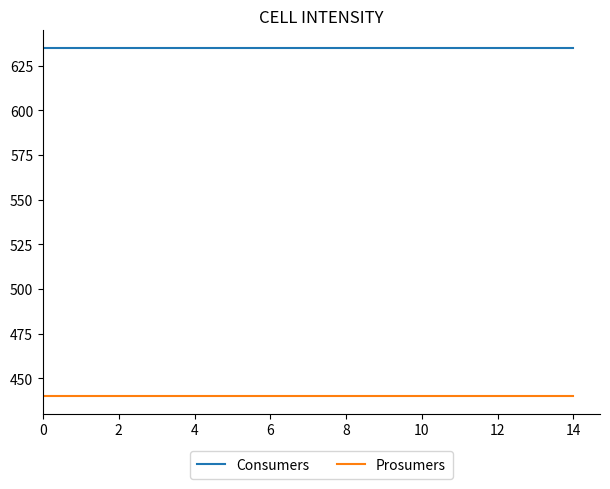

True or false: Consumers and Prosumers cross at least once.

False